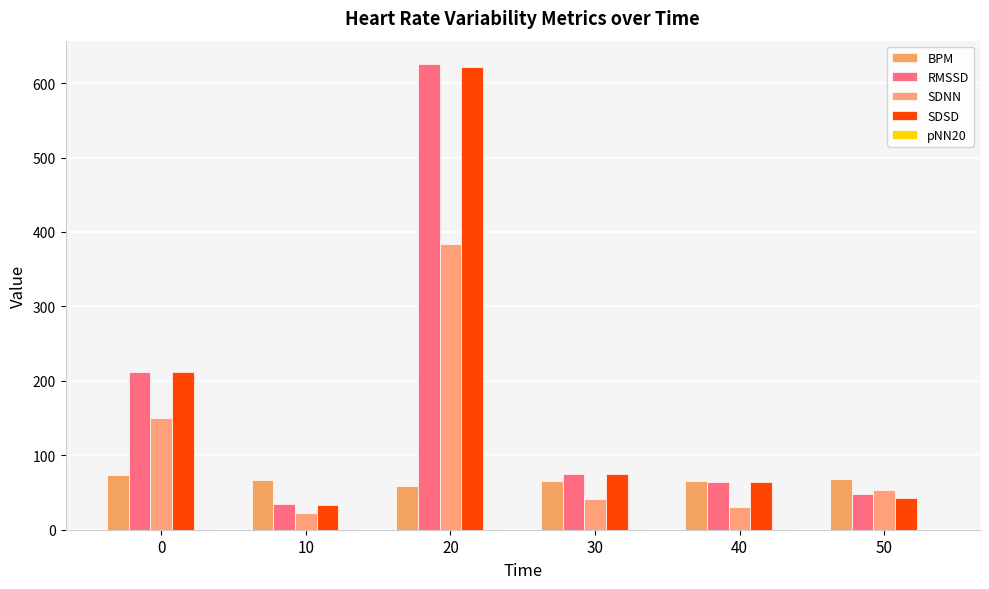

Which category has the highest value across all series?

20